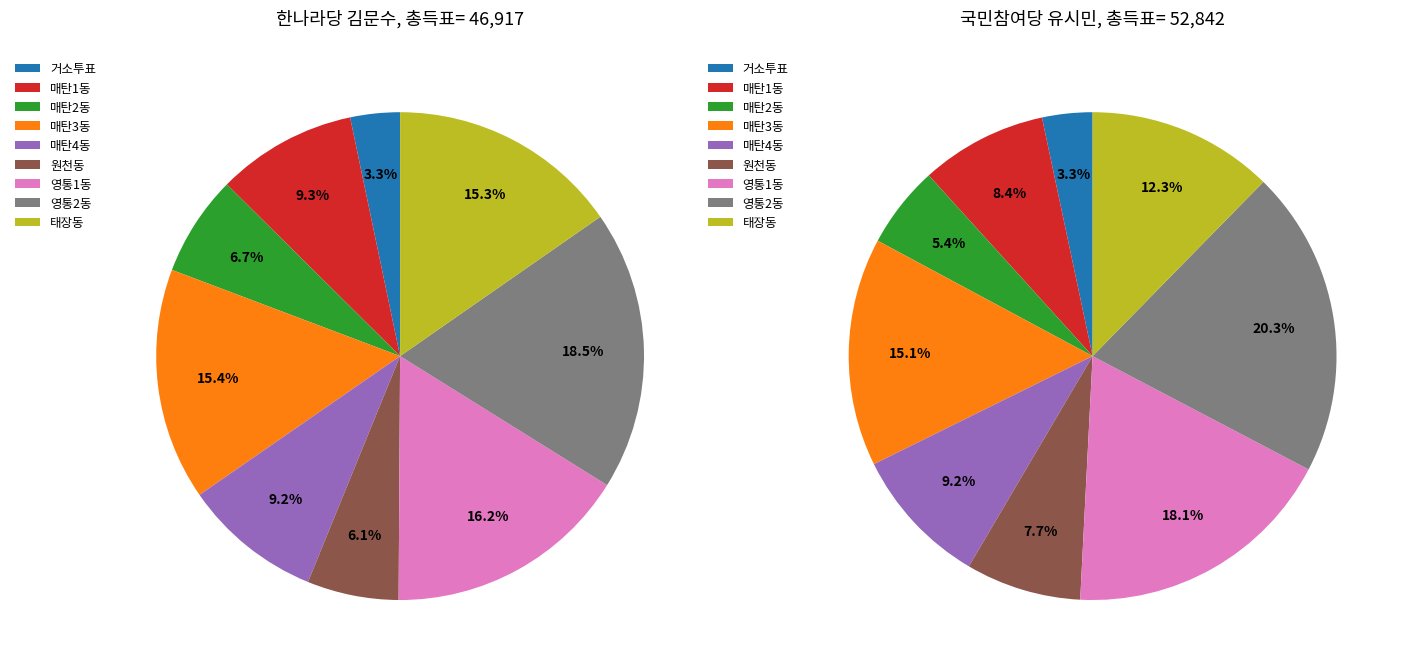

Between 매탄4동 and 영통2동, which series saw the biggest shift?

국민참여당유시민